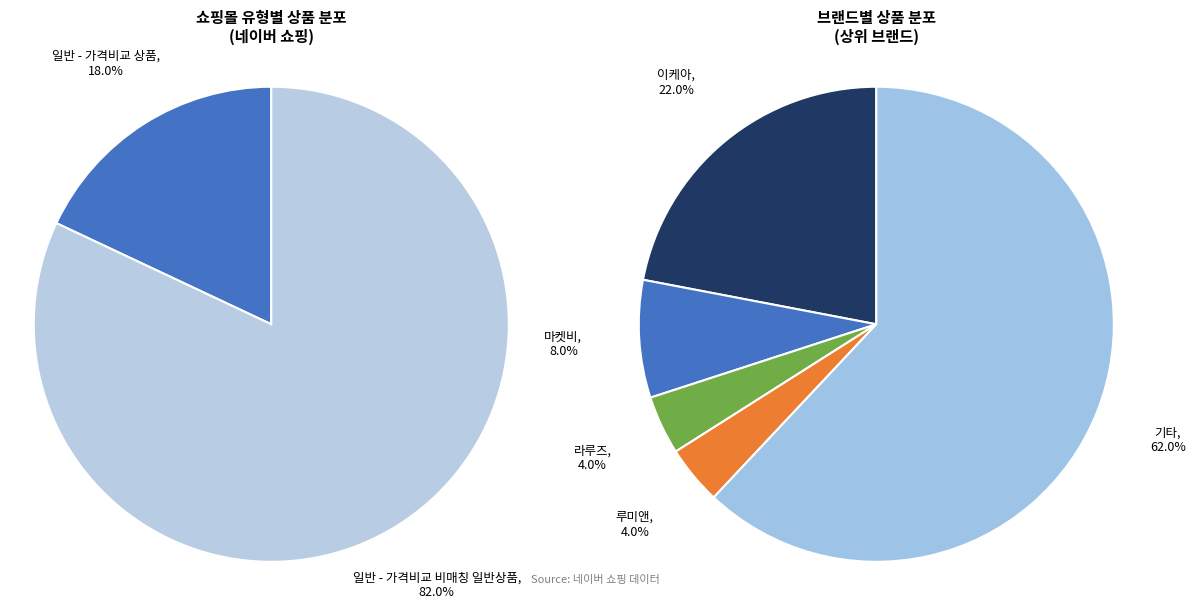

Is the sum of 일반 - 가격비교 비매칭 일반상품 and 일반 - 가격비교 상품 greater than half?

Yes